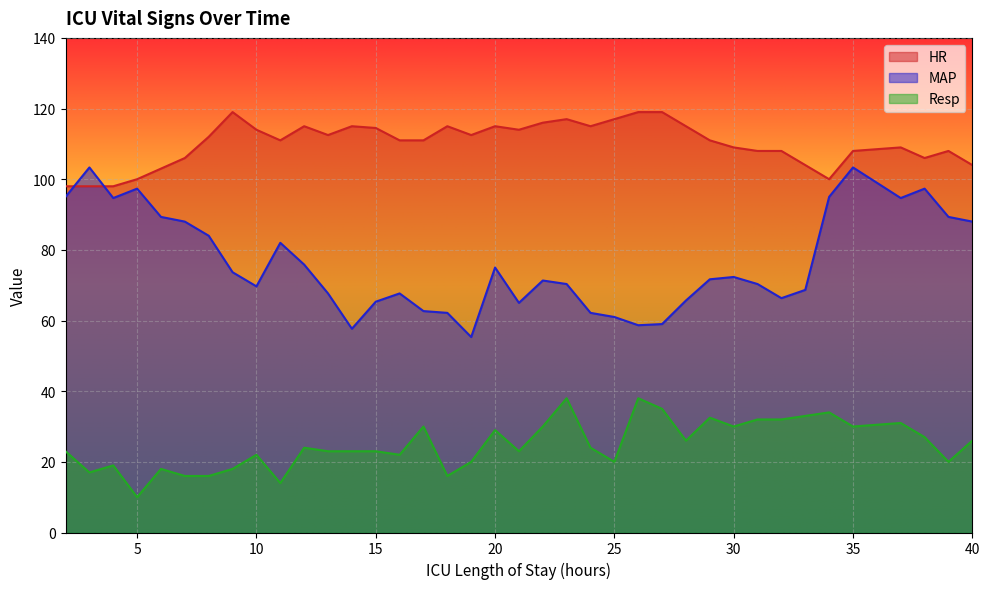

True or false: HR has more than 1 points higher than both neighbors.

True